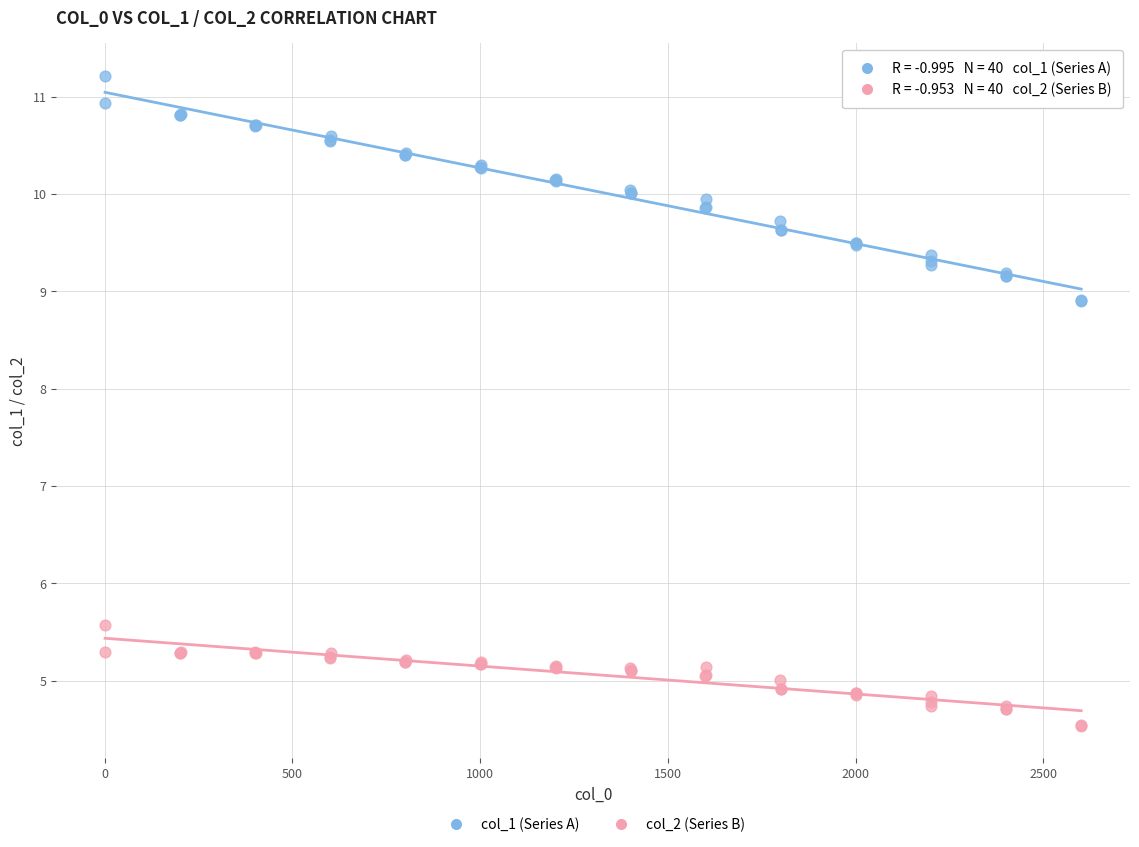

Which series contains the highest Y value?

col_1 (Series A)